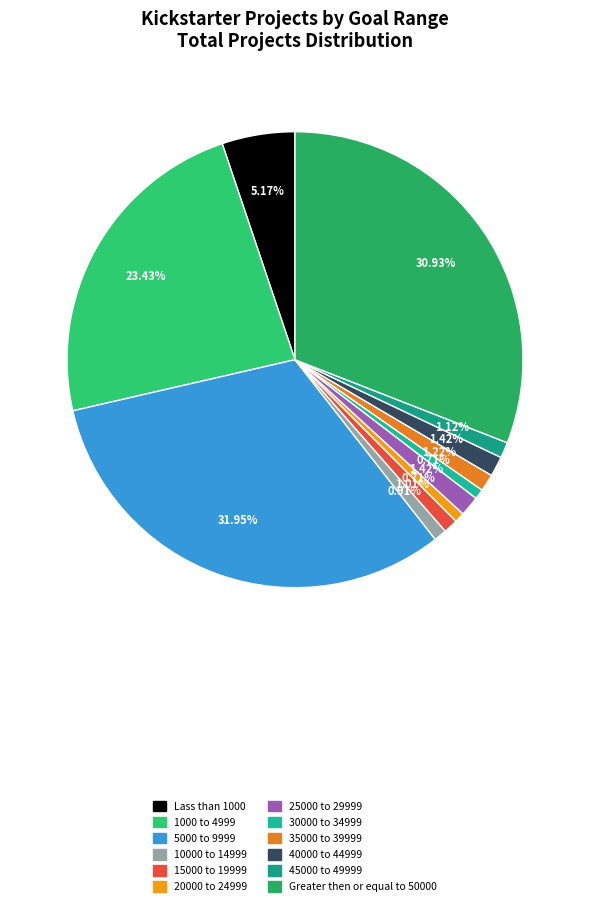

Count the number of slices in the pie.

12